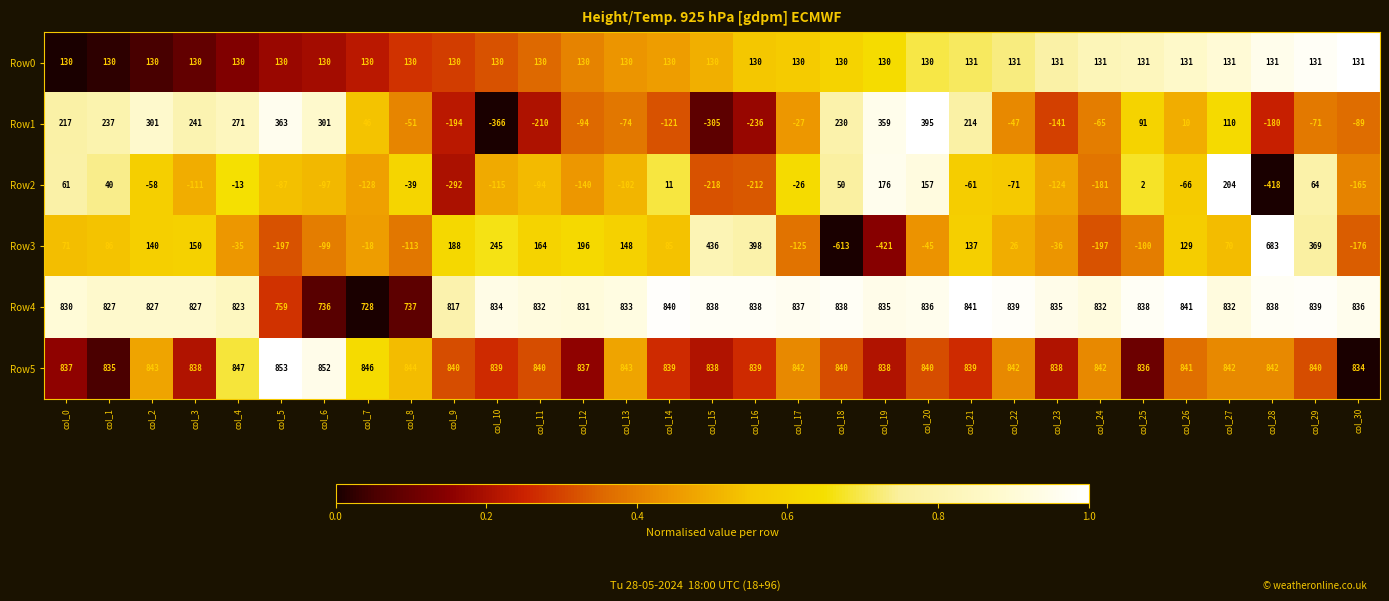

Between col_23 and col_30, which series saw the biggest shift?

Row3